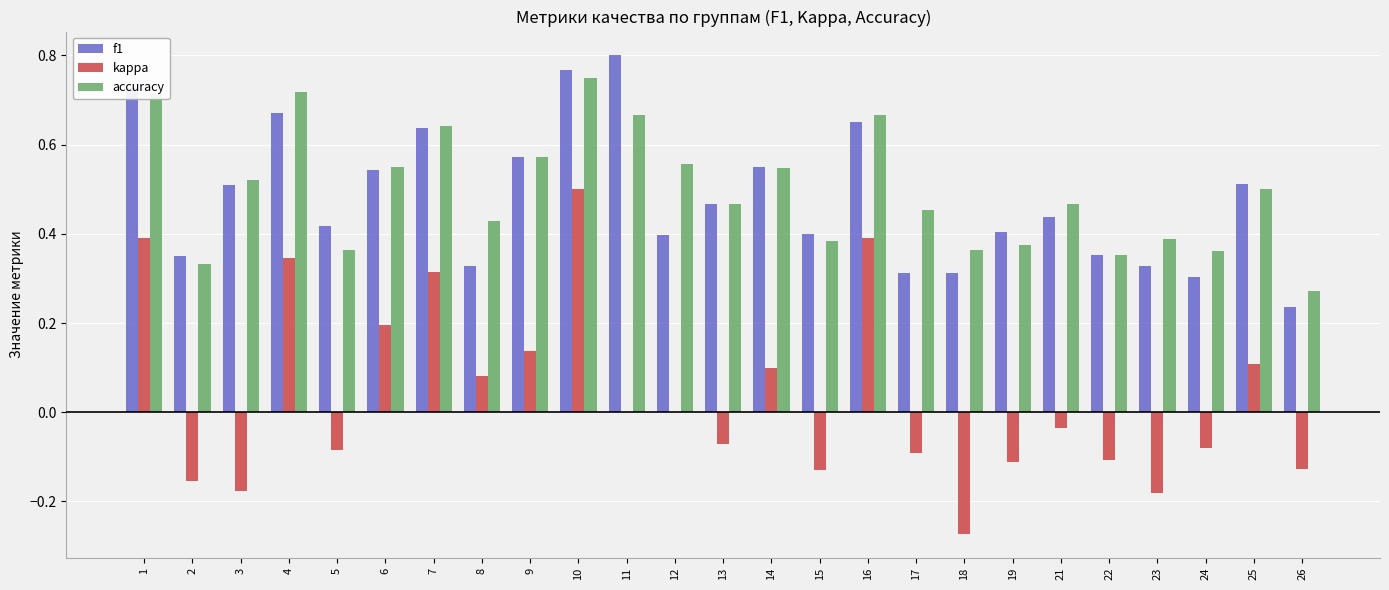

What are all the series names shown in the legend?

f1, kappa, accuracy